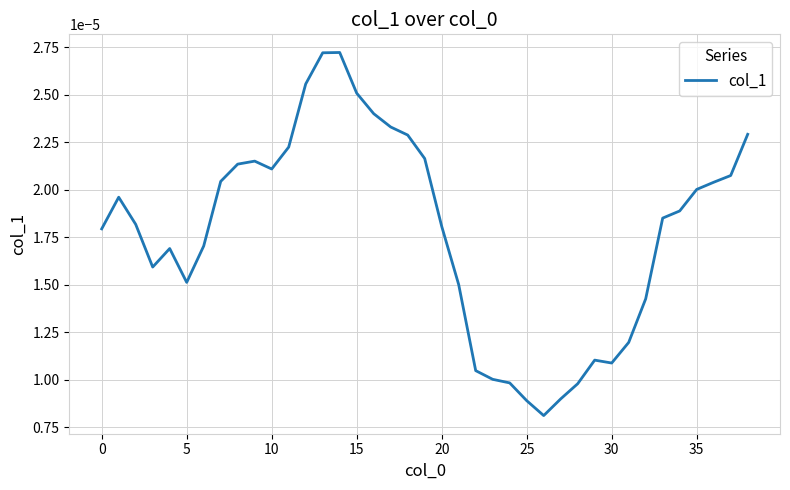

Does the chart display data point markers on the line(s)?

No